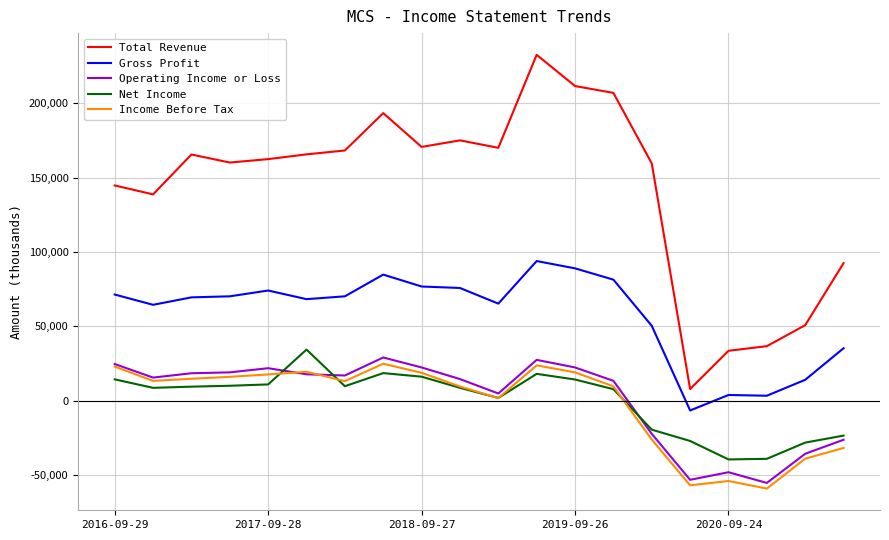

How many lines are shown in the chart?

5